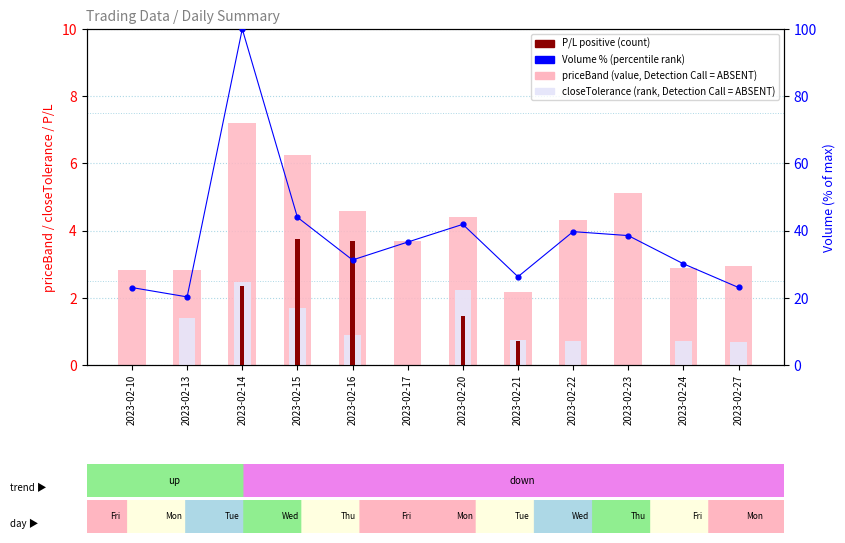

At how many categories does at least one series exceed 96?

1